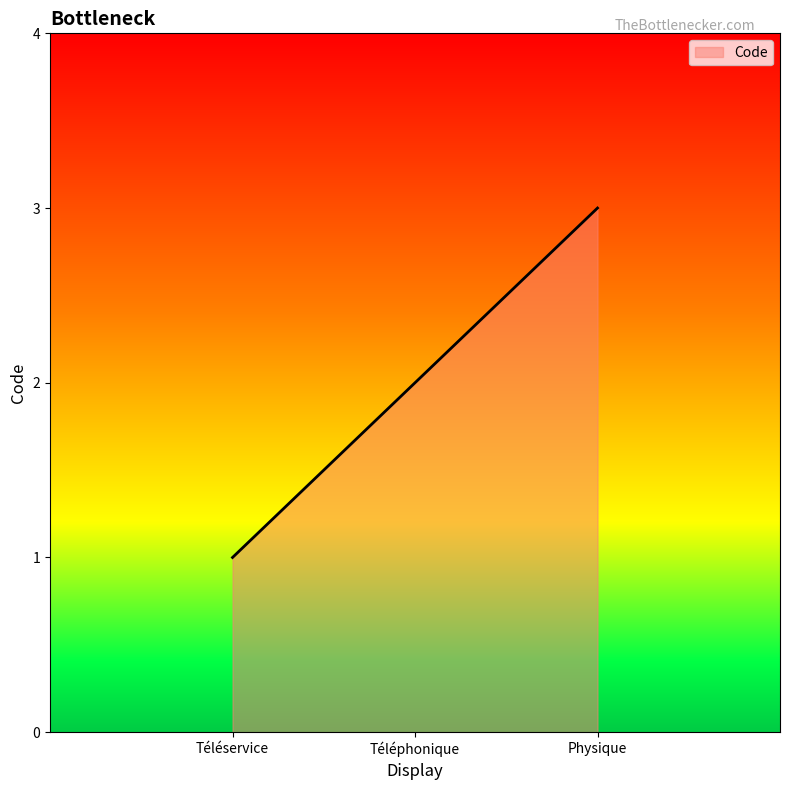

What is the sum of all values?

600.0